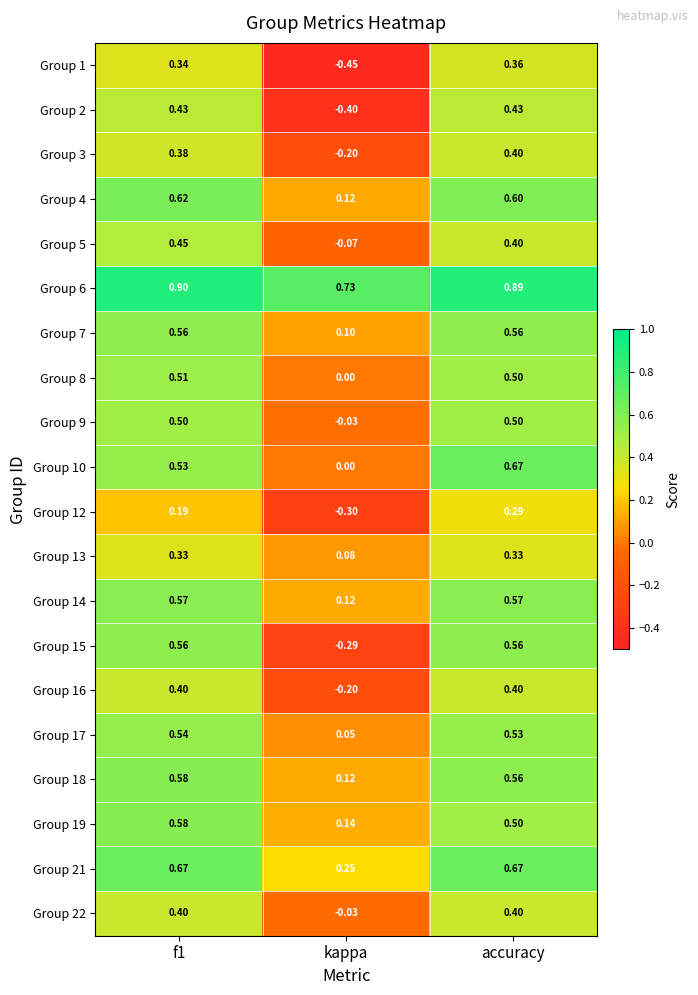

Is the value of Group 5 at accuracy greater than the value of Group 17 at f1?

No